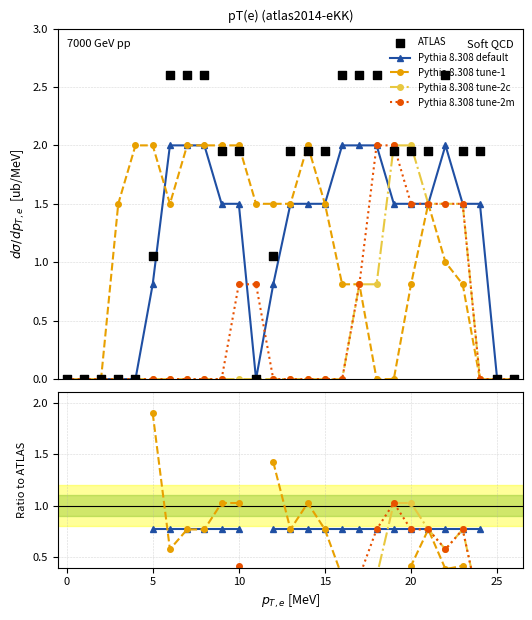

What are all the series names shown in the legend?

Pythia 8.308 default, Pythia 8.308 tune-1, Pythia 8.308 tune-2c, Pythia 8.308 tune-2m, ATLAS